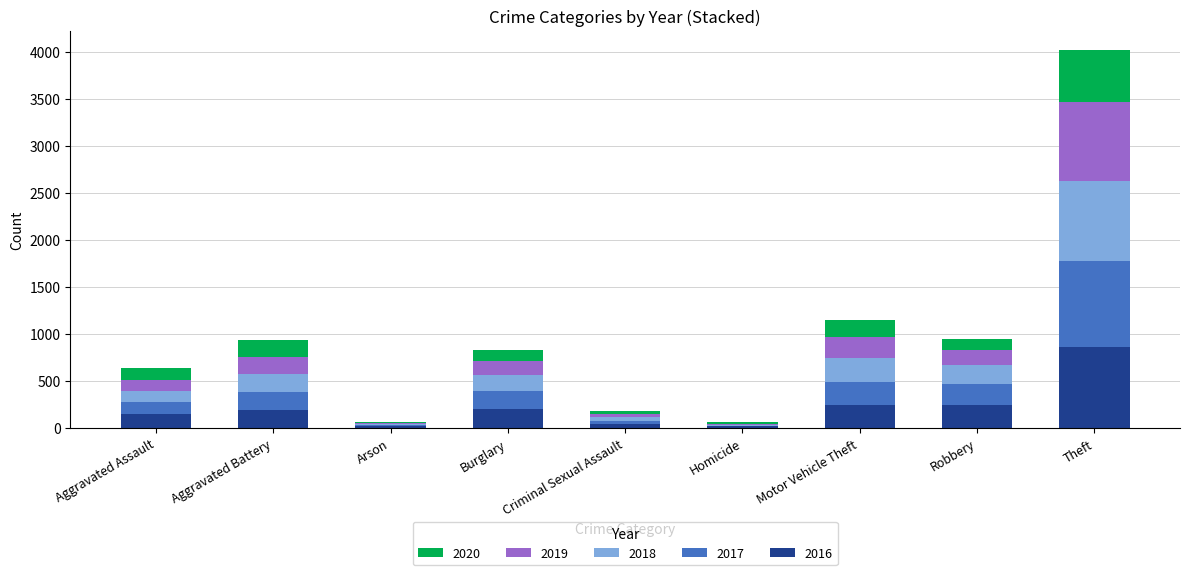

What is the maximum value for 2016?

858